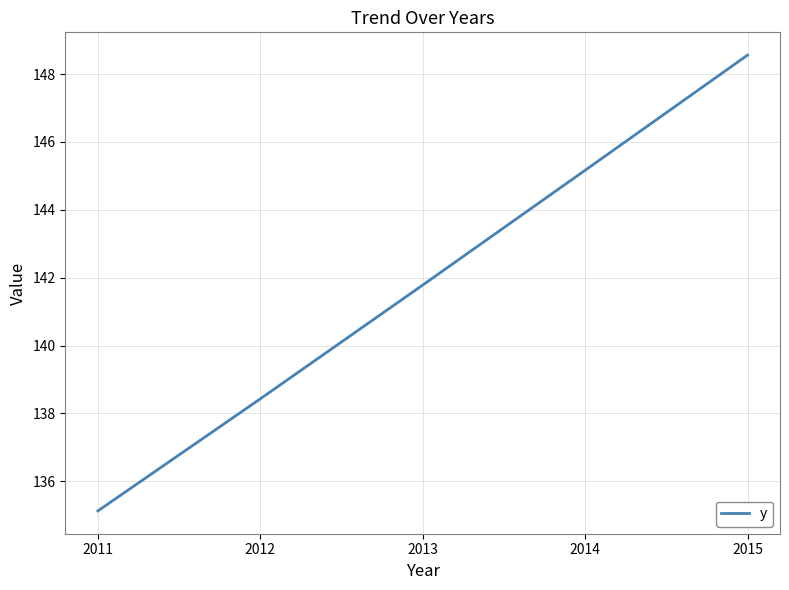

The value at 2014 is 145.2. True or false?

True